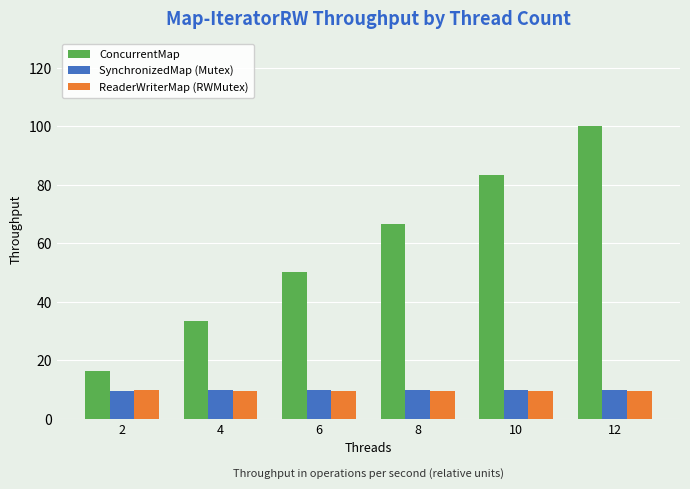

Which series has the widest spread of values?

ConcurrentMap